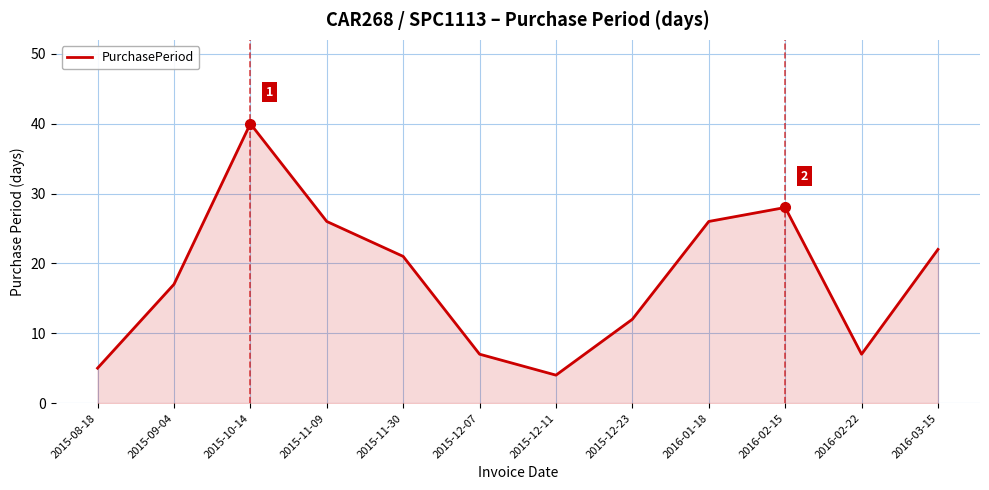

What position from the right is 2015-12-23?

5